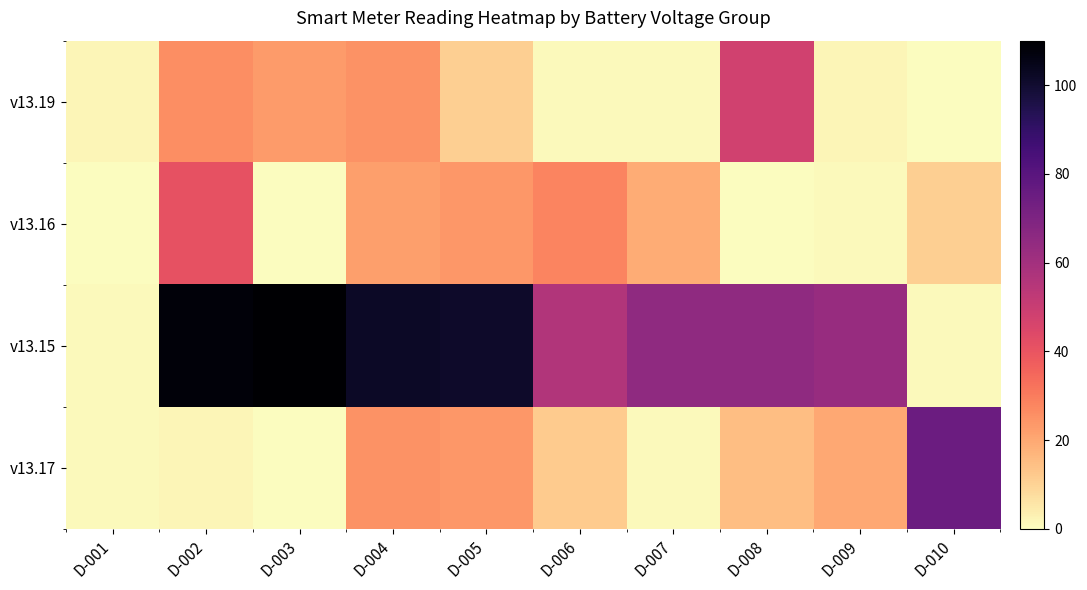

Which has a higher value, D-010 or D-006?

D-006